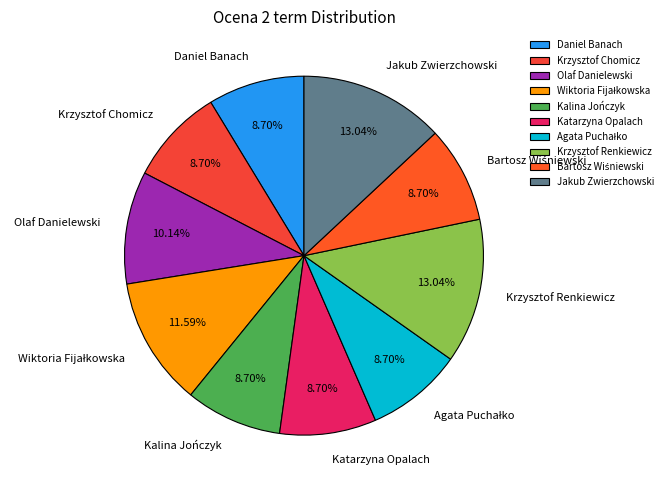

The Kalina Jończyk slice represents 9% of the pie. True or false?

True